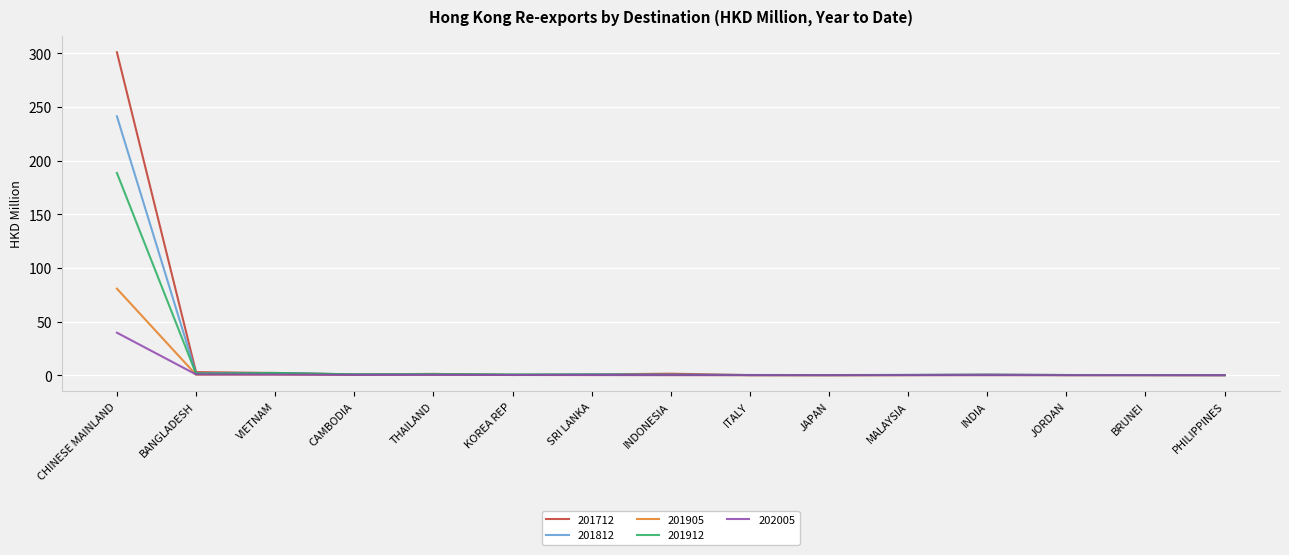

Which series has the largest range (max minus min)?

201712